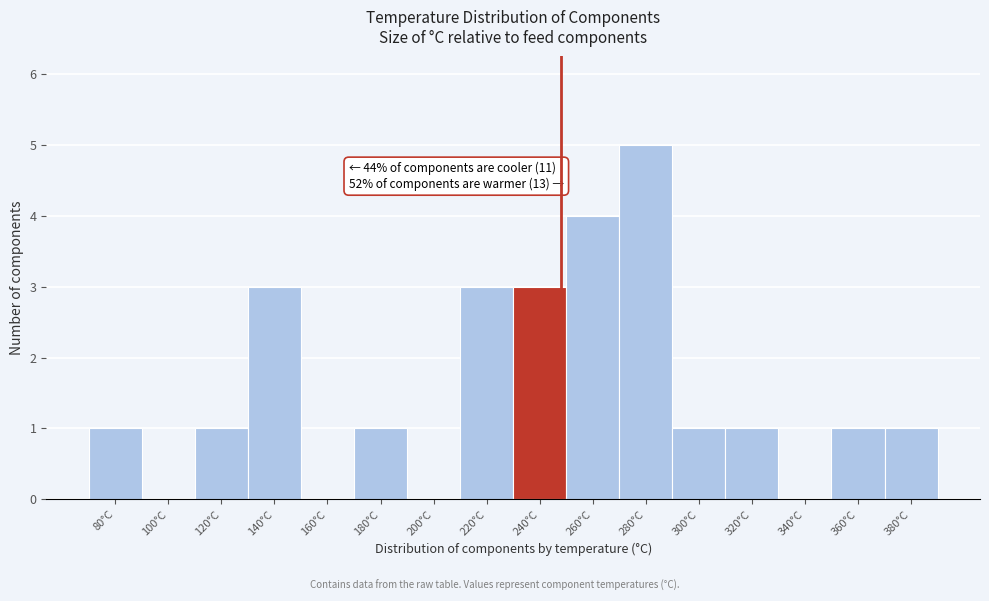

Reading left to right, list all the values displayed in this chart.

80°C=1	100°C=0	120°C=1	140°C=3	160°C=0	180°C=1	200°C=0	220°C=3	240°C=3	260°C=4	280°C=5	300°C=1	320°C=1	340°C=0	360°C=1	380°C=1